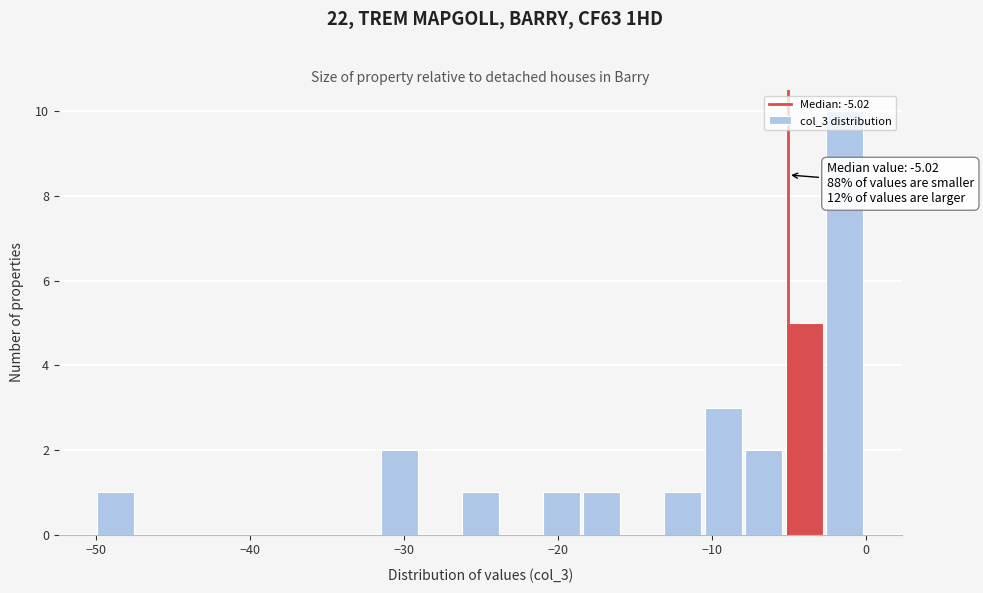

Read against the x-axis, roughly where is the centre of the tallest bar?

-1